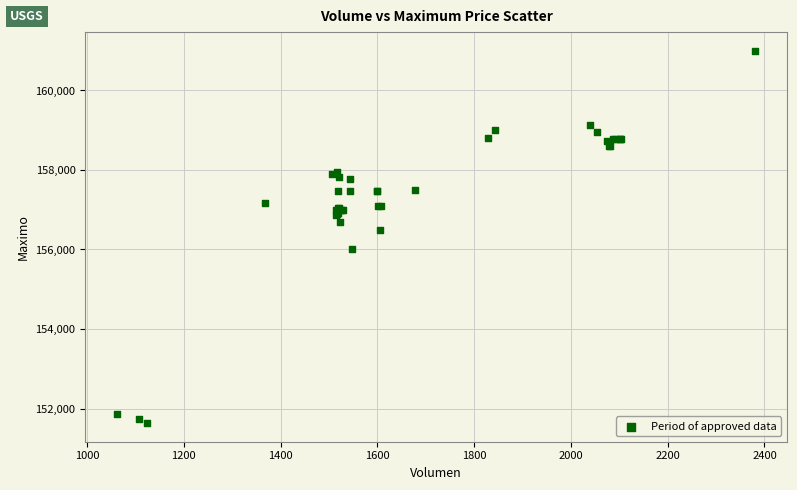

What Y value in the scatter plot is closest to 156316?

156500